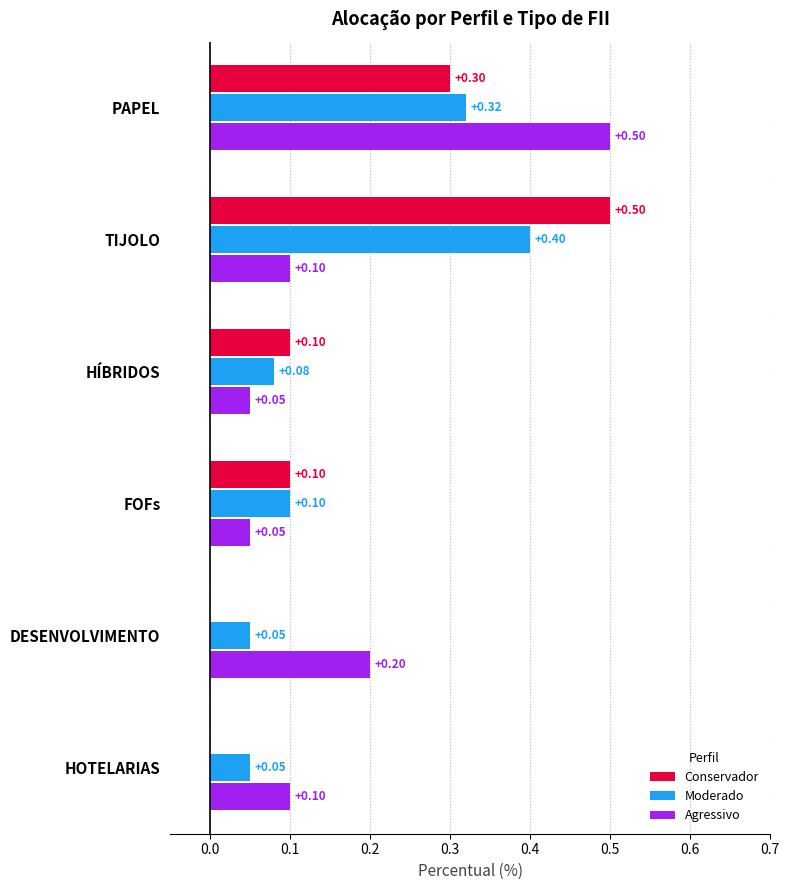

What is the sum of all Agressivo values?

1.0